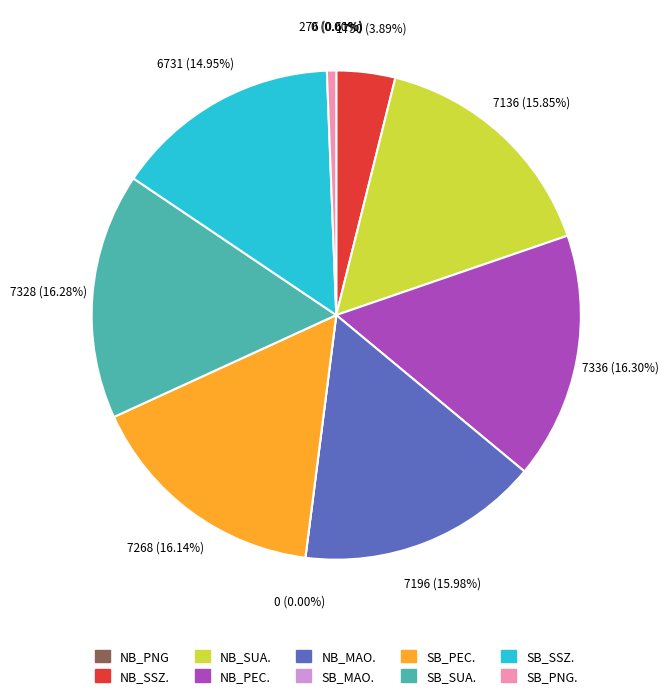

Does any single category account for the majority?

No